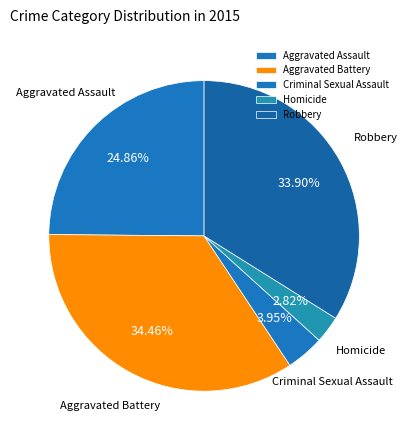

How many slices are in this pie chart?

5